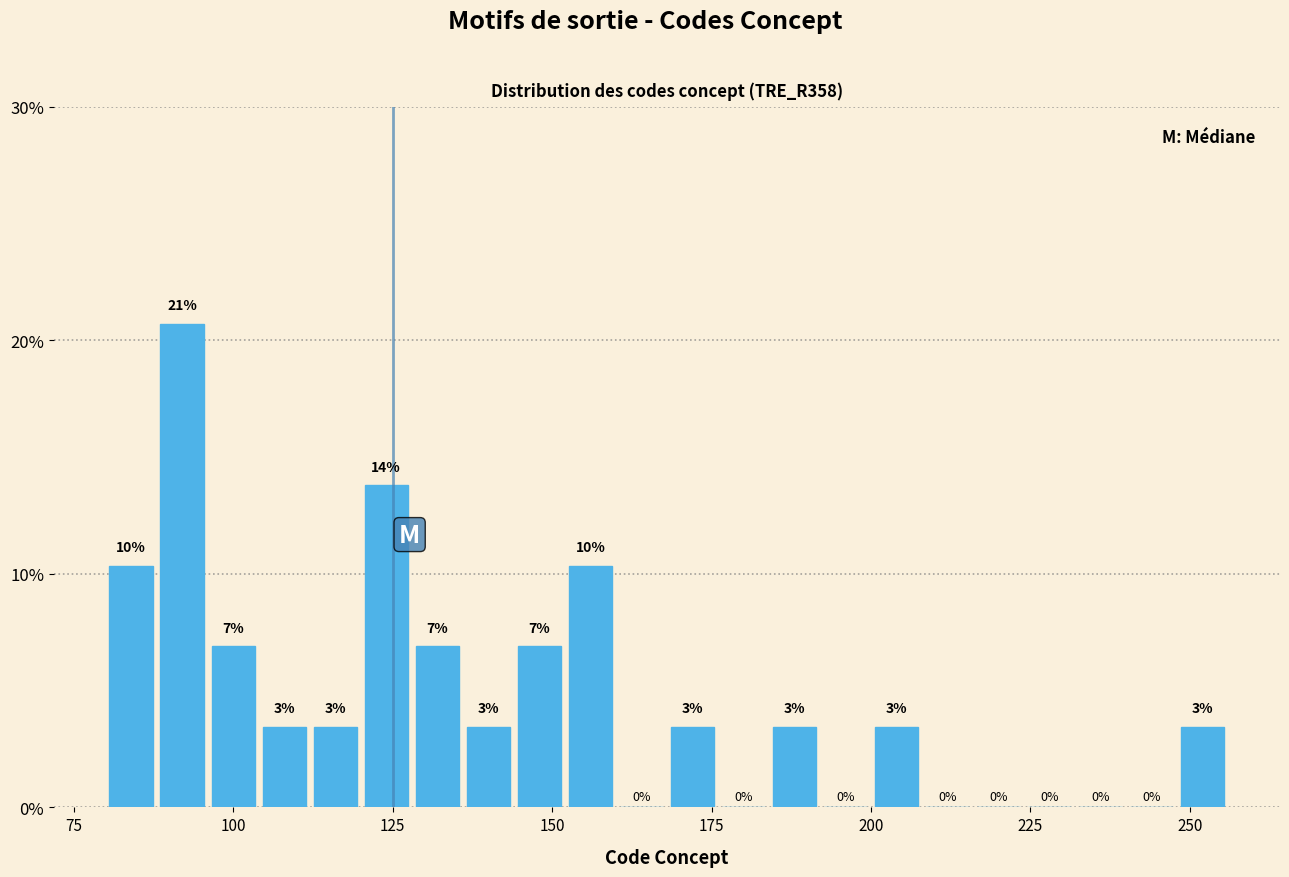

Around what value on the x-axis is the tallest bar? Give the approximate position of its centre, as read against the axis.

90